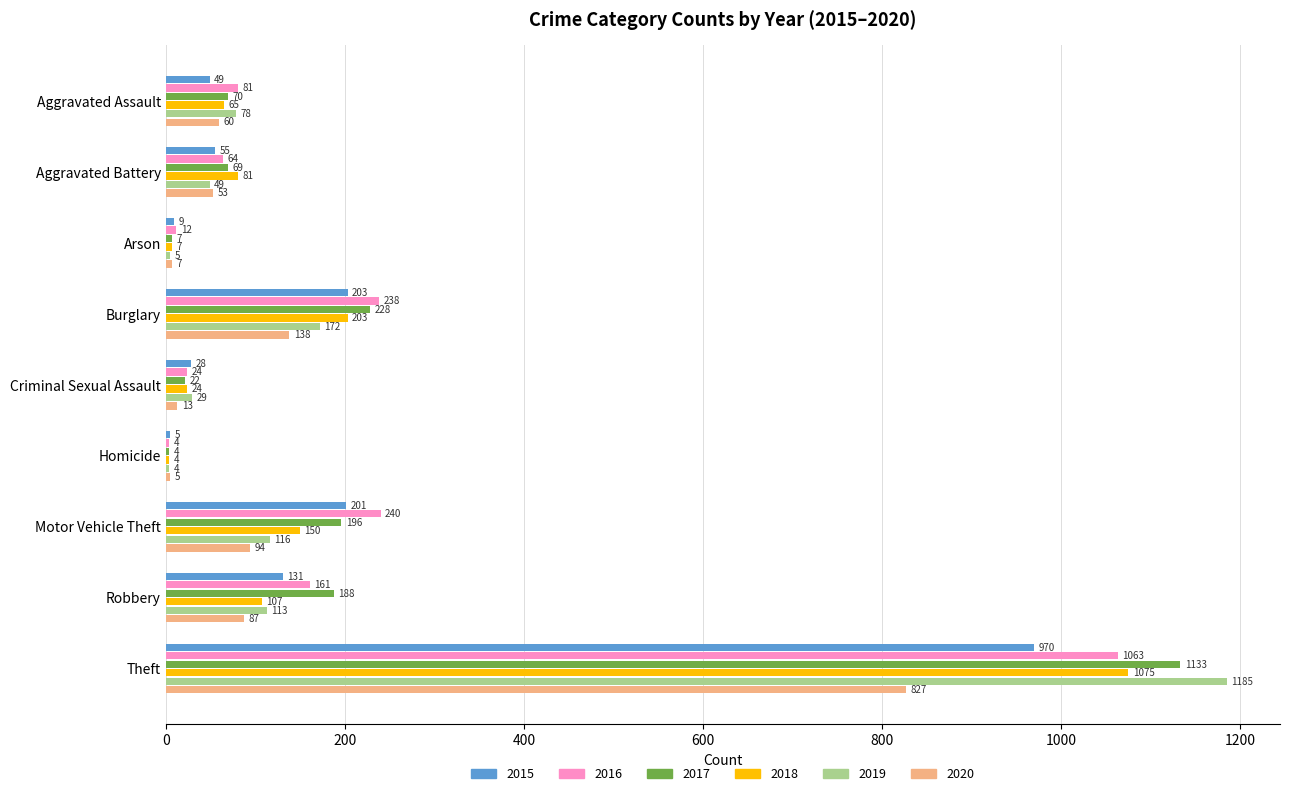

Rank the series at Aggravated Assault from lowest to highest value.

2015, 2020, 2018, 2017, 2019, 2016